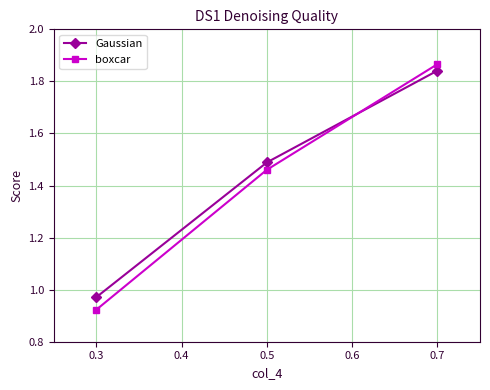

Is the value of boxcar at 0.7 greater than the value of Gaussian at 0.3?

Yes